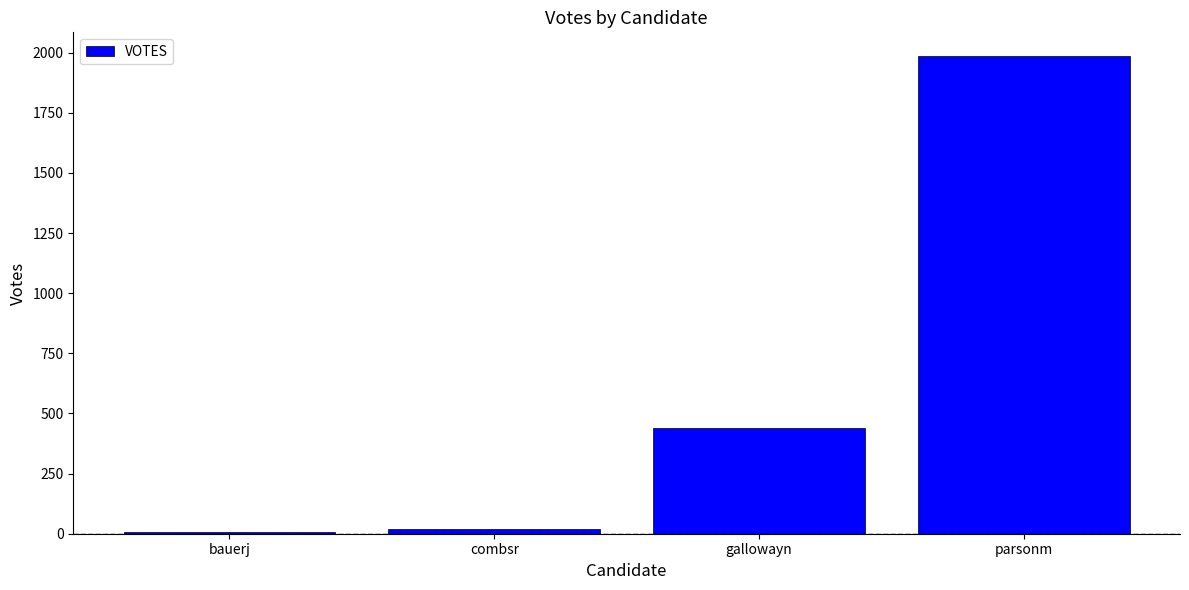

Where is the data nearest to the value 995?

gallowayn